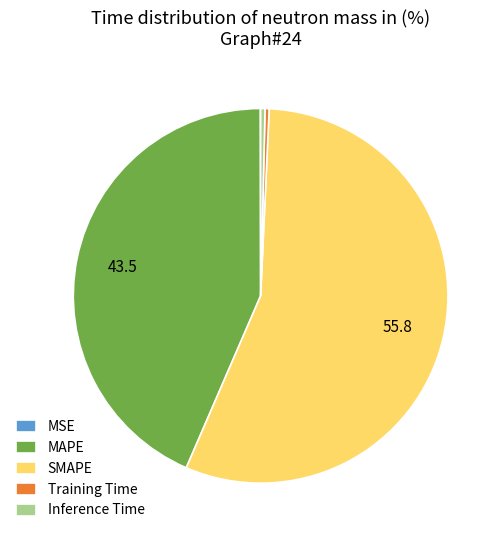

True or false: MAPE accounts for 58% of the total.

False